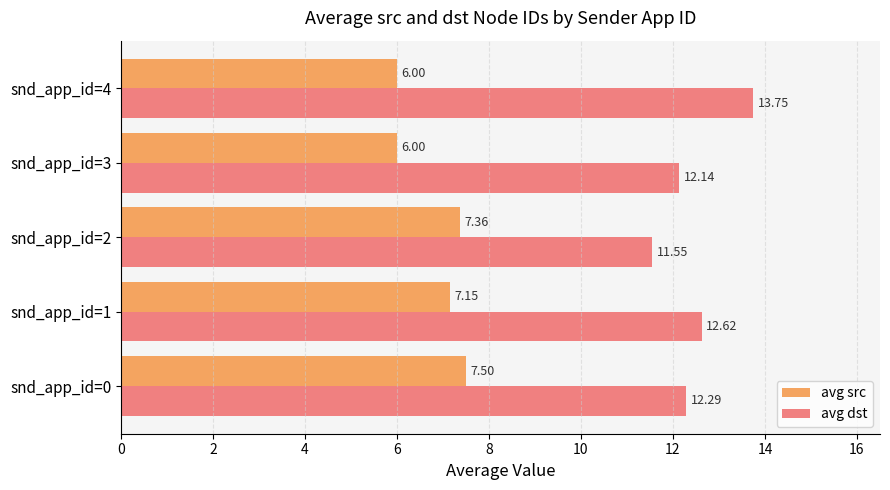

Rank the series by their maximum value, from lowest to highest.

avg src, avg dst